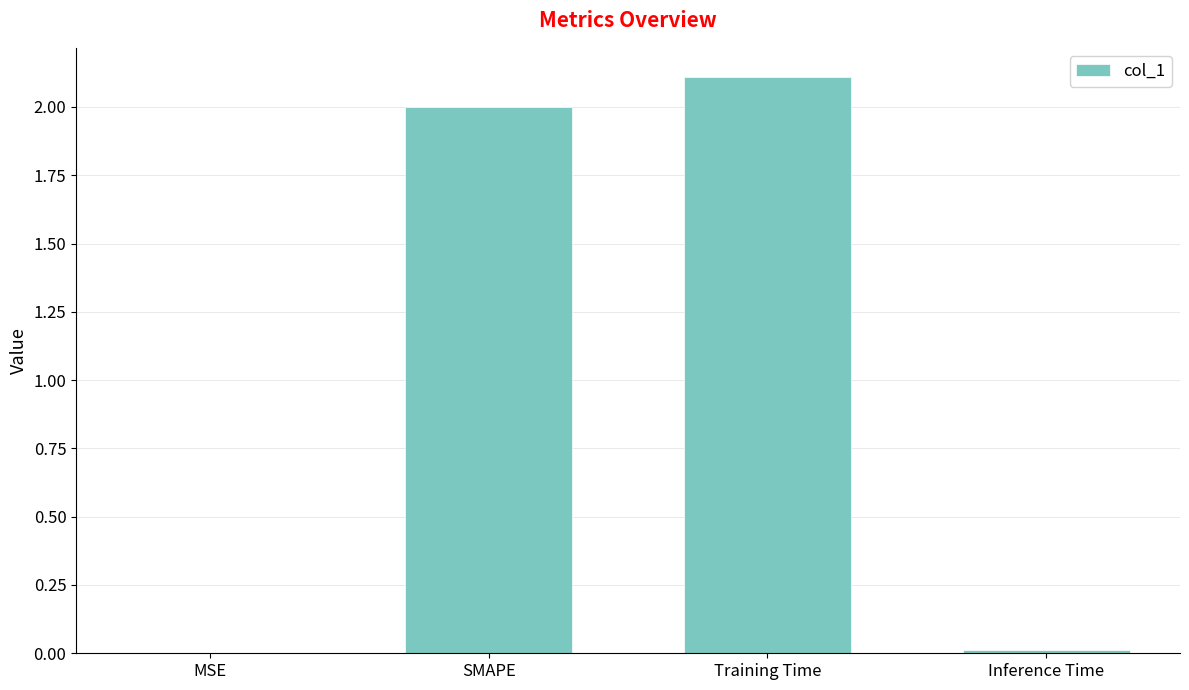

Which category has the highest value across all series?

Training Time